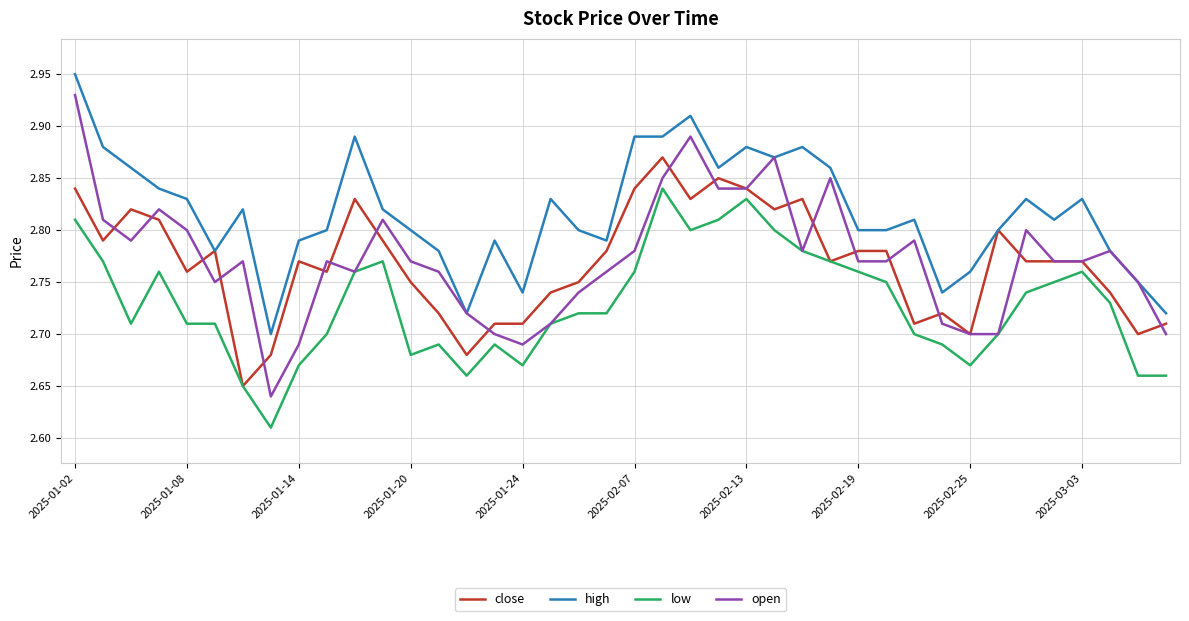

Which series ends up on top after the final intersection of open and close?

close